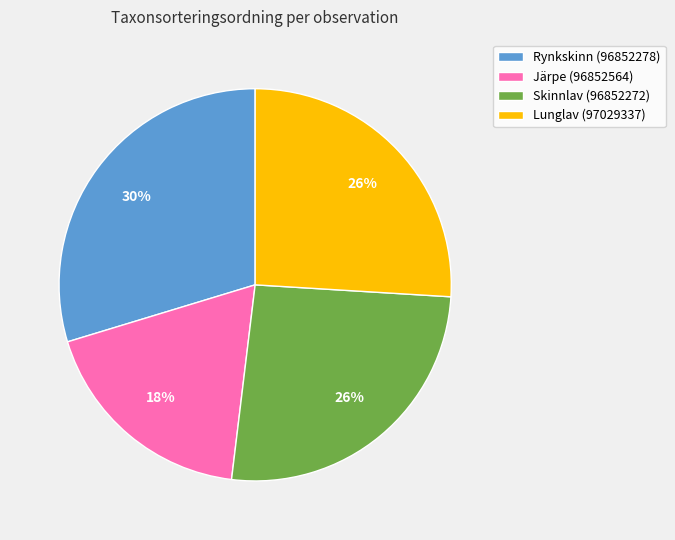

To the nearest percent, what is the difference between the Järpe (96852564) and Skinnlav (96852272) slice percentages?

8%